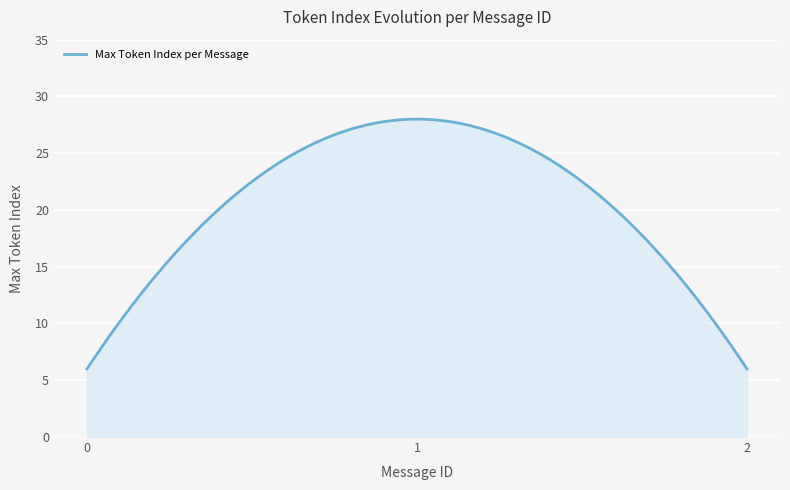

What is the maximum value shown in the chart?

28.0